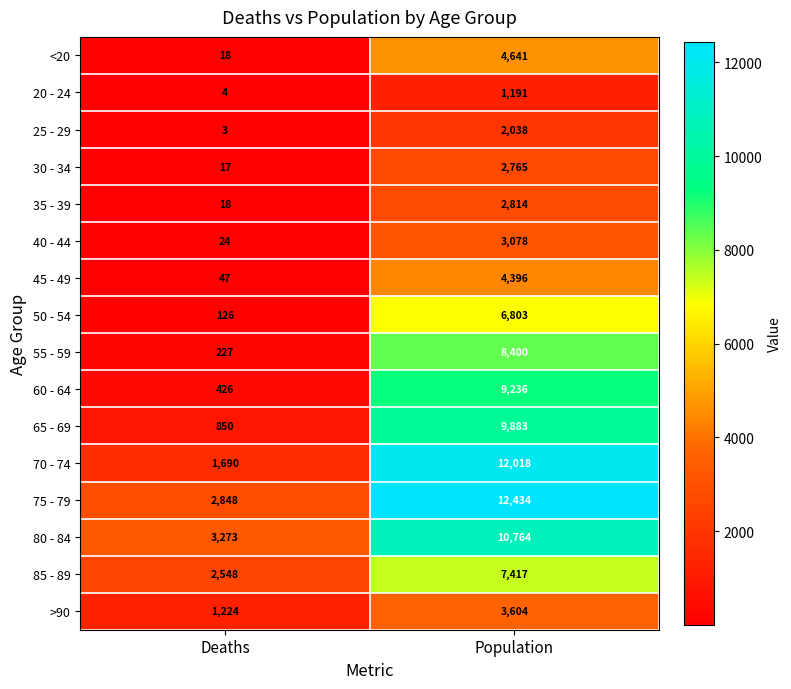

Count the number of data series in this chart.

16